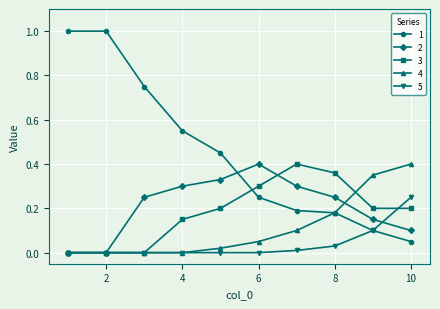

True or false: 2 has more than 2 points higher than both neighbors.

False